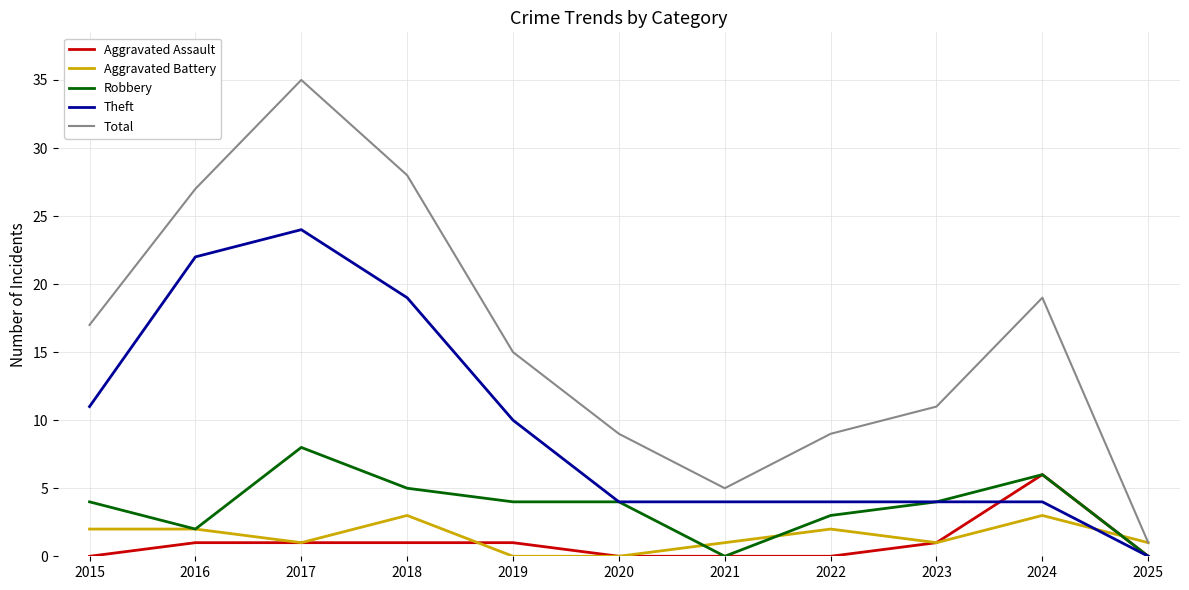

The Aggravated Assault series shows 6 at 2024. True or false?

True